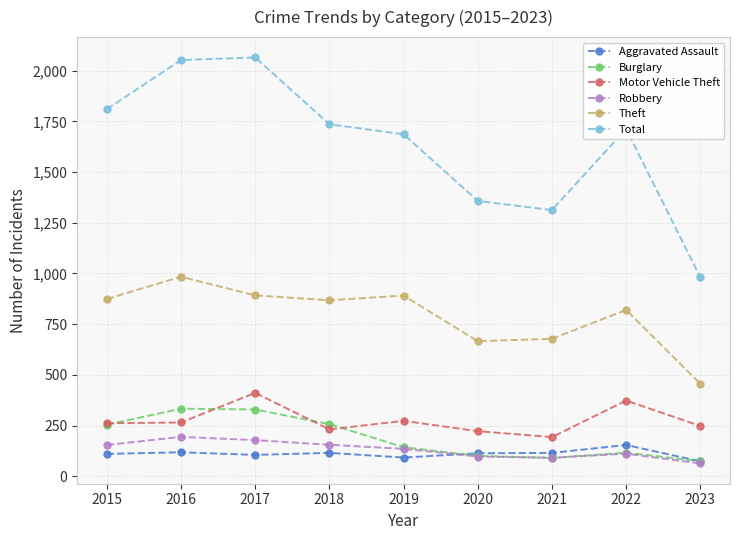

What is the sum of the Burglary values at 2016 and 2021?

423